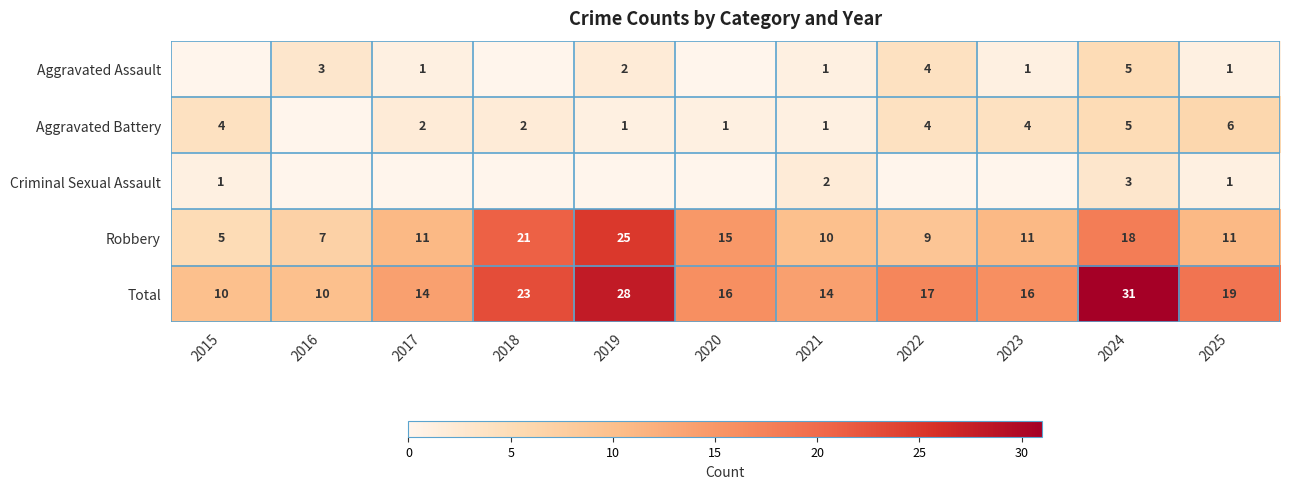

How many series are shown in this chart?

5